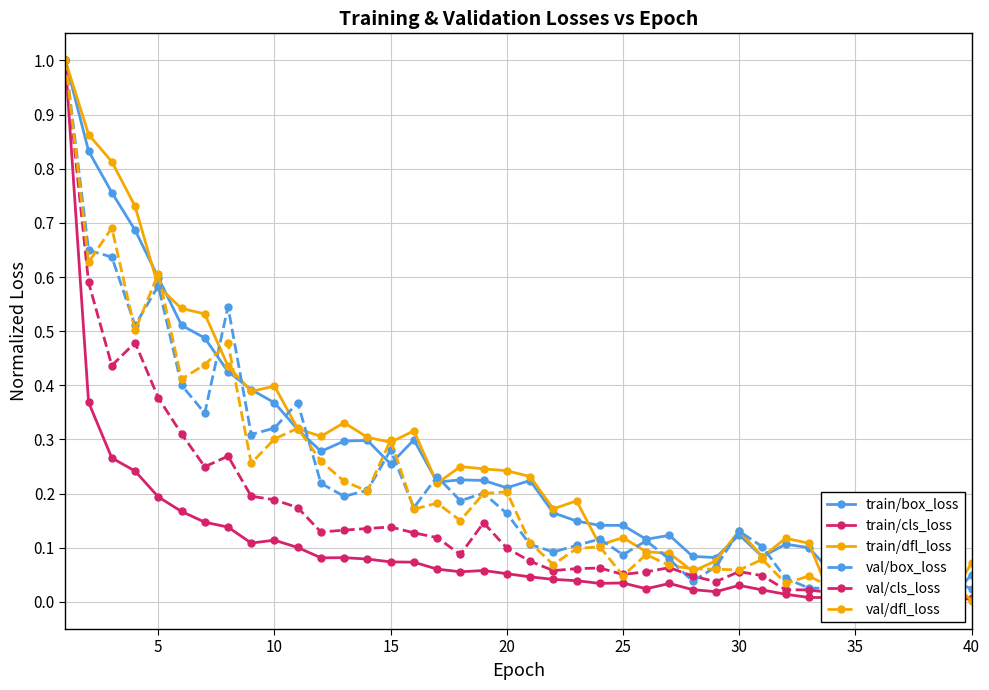

How many interior local valleys does the train/box_loss series have?

11